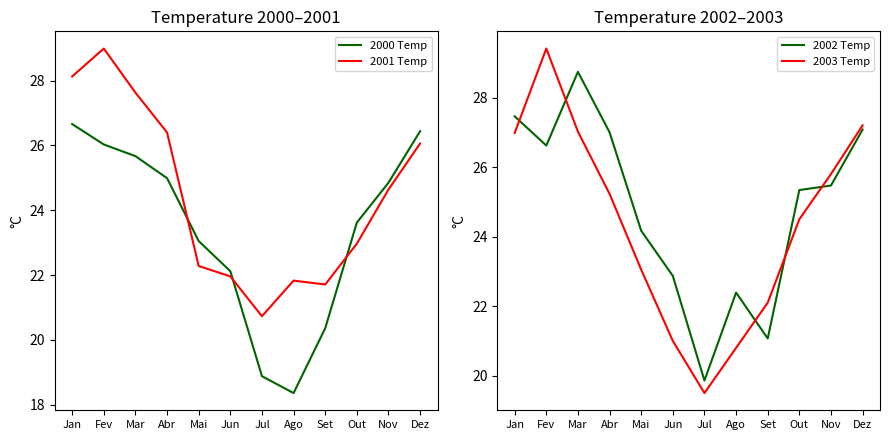

Reading left to right, extract all data points from this chart.

2000 Temp: Jan=26.7	Fev=26.0	Mar=25.7	Abr=25.0	Mai=23.1	Jun=22.1	Jul=18.9	Ago=18.4	Set=20.4	Out=23.6	Nov=24.9	Dez=26.4
2001 Temp: Jan=28.1	Fev=29.0	Mar=27.6	Abr=26.4	Mai=22.3	Jun=22.0	Jul=20.7	Ago=21.8	Set=21.7	Out=23.0	Nov=24.6	Dez=26.1
2002 Temp: Jan=27.5	Fev=26.6	Mar=28.7	Abr=27.0	Mai=24.2	Jun=22.9	Jul=19.9	Ago=22.4	Set=21.1	Out=25.3	Nov=25.5	Dez=27.1
2003 Temp: Jan=27.0	Fev=29.4	Mar=27.0	Abr=25.2	Mai=23.1	Jun=21.0	Jul=19.5	Ago=20.8	Set=22.1	Out=24.5	Nov=25.8	Dez=27.2